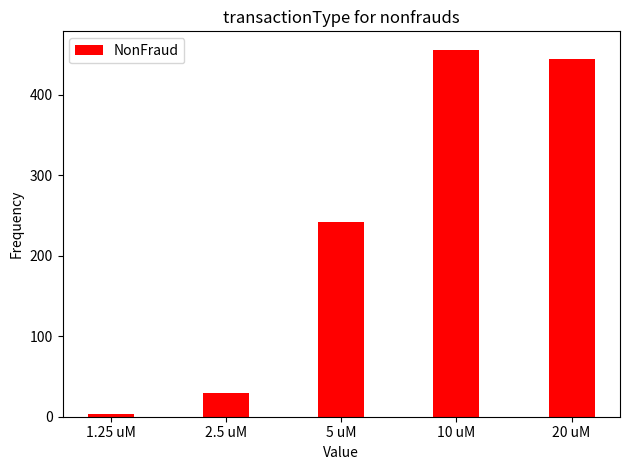

What position from the right is 10 uM?

2